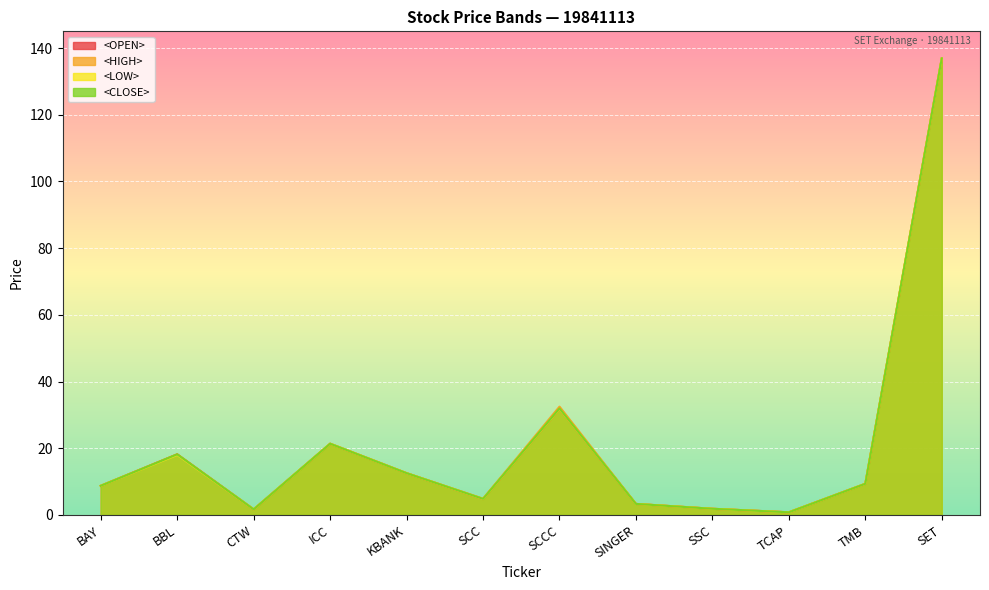

What position from the right is TCAP?

3